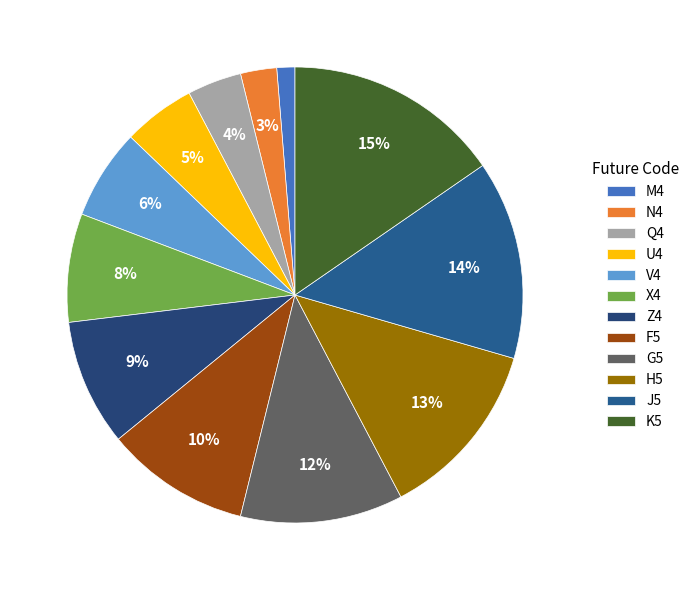

To the nearest percent, what is the difference between the largest and smallest slice percentages?

14%